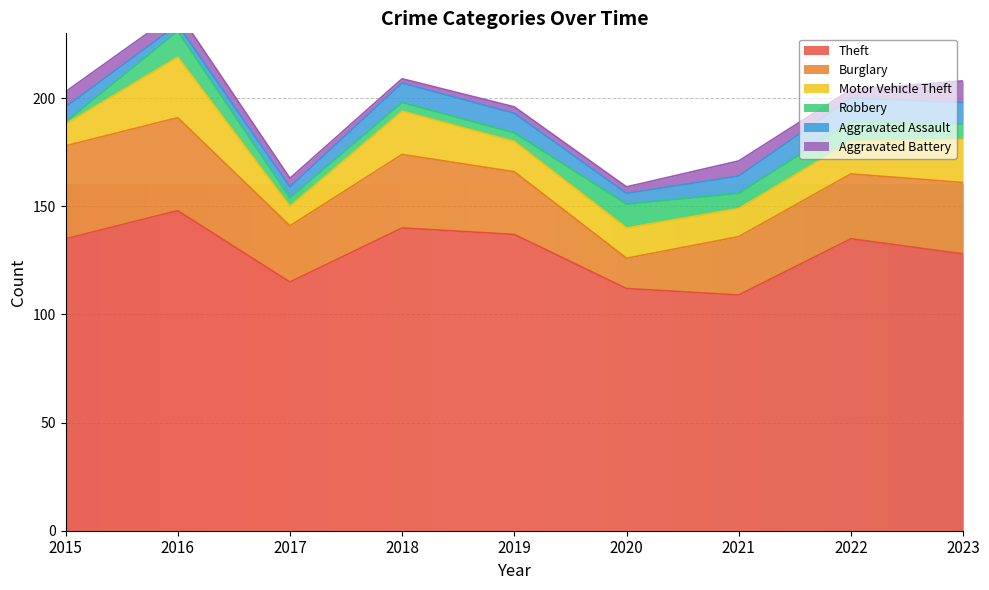

What is the approximate value of Aggravated Assault at 2020?

5